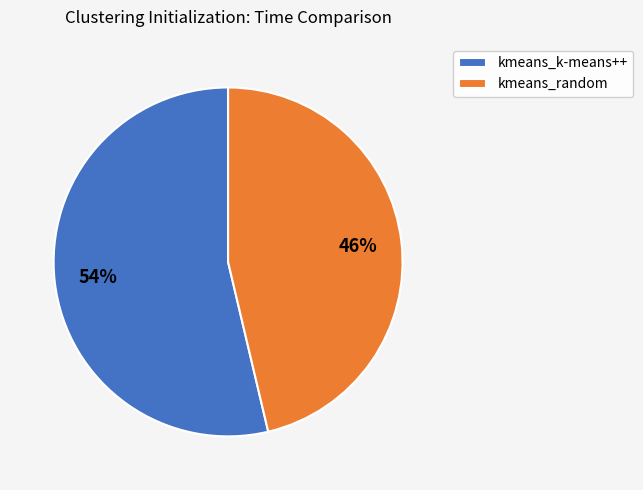

Do kmeans_k-means++ and kmeans_random together represent more than half of the pie?

Yes